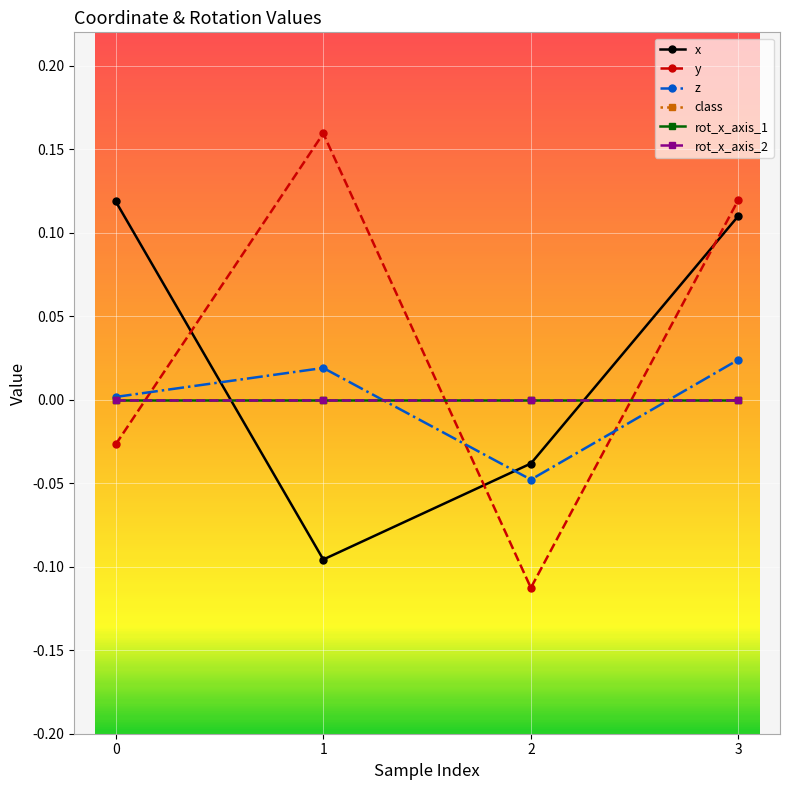

True or false: rot_x_axis_2 and rot_x_axis_1 intersect in this chart.

False